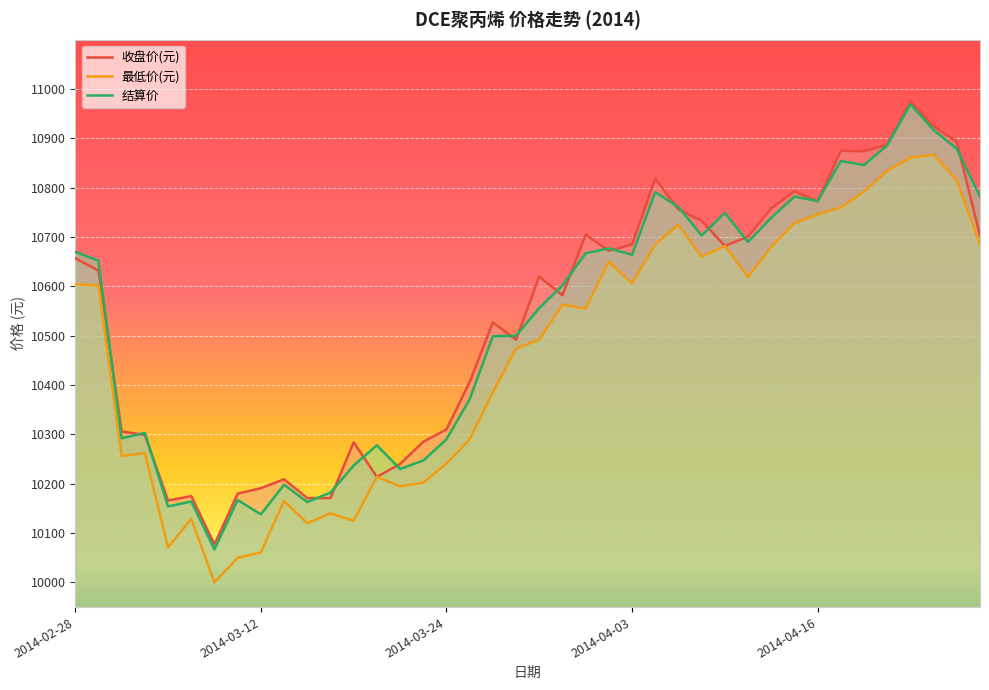

What value does the 最低价(元) series have at 12?

10125